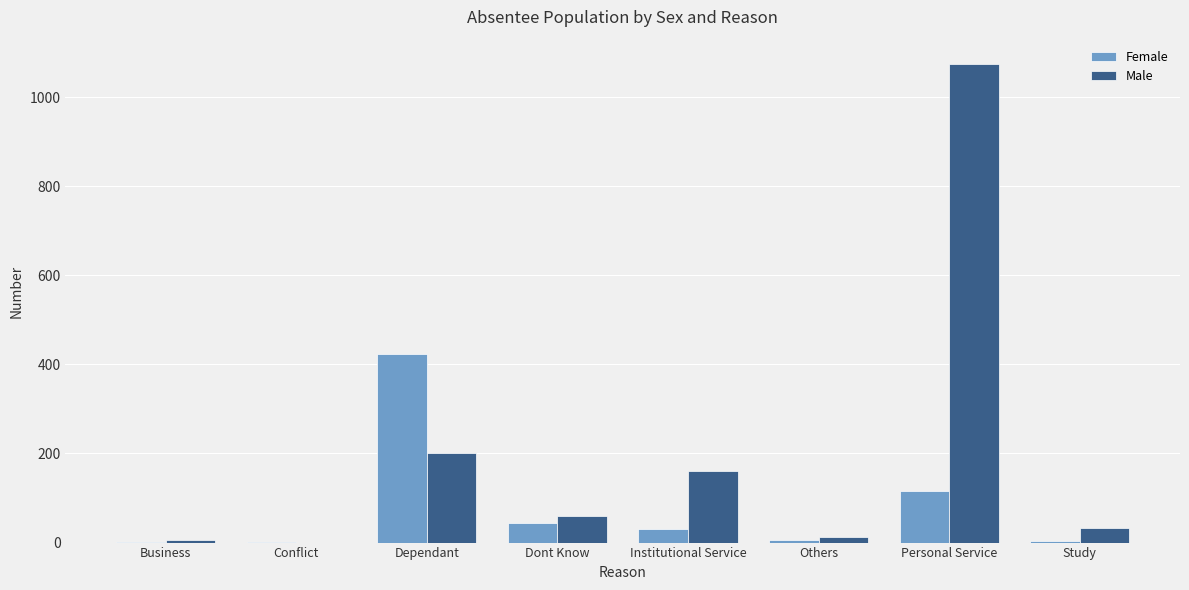

Is it true that Male equals 202 at Dependant?

True